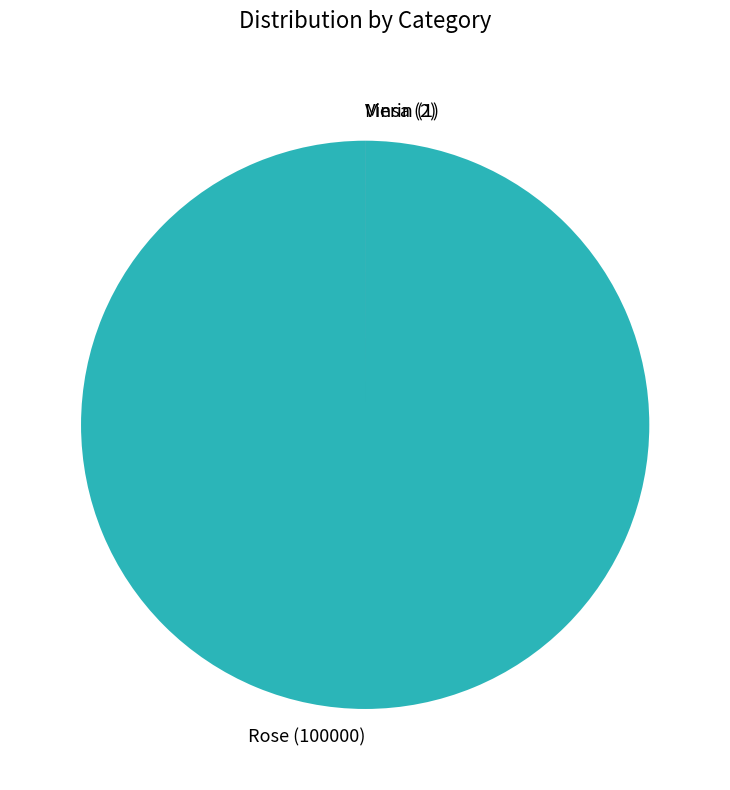

The Rose slice represents 100% of the pie. True or false?

True